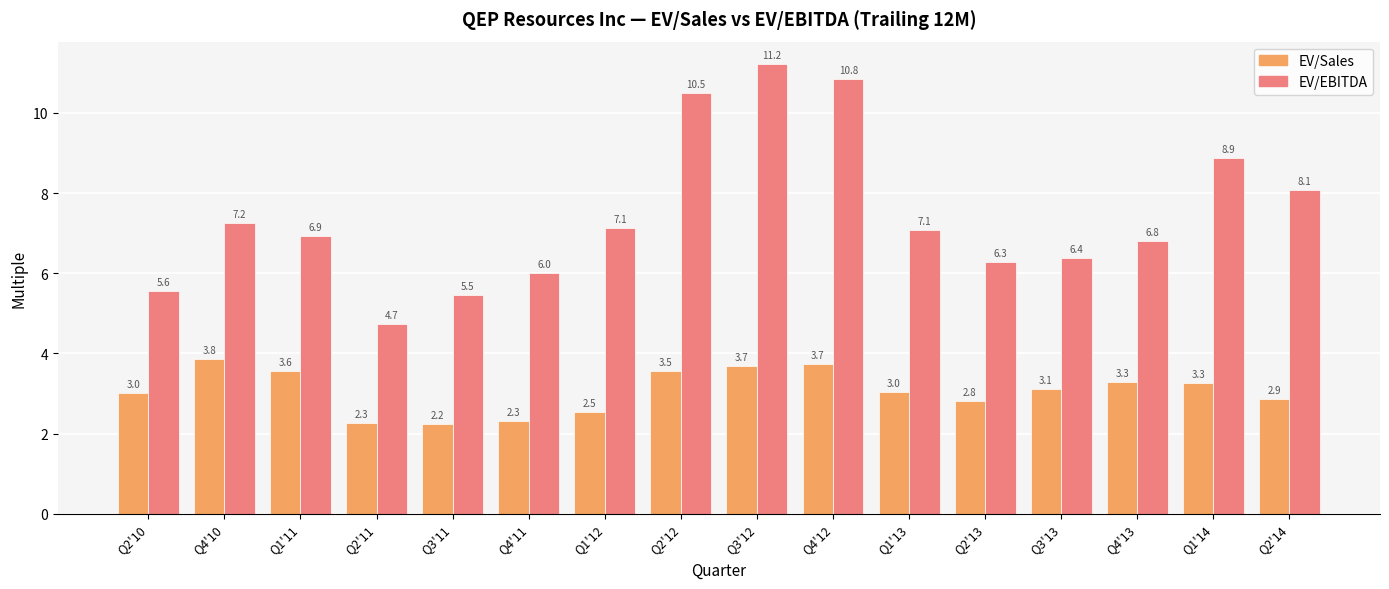

What is the sum of all EV/EBITDA values?

119.1